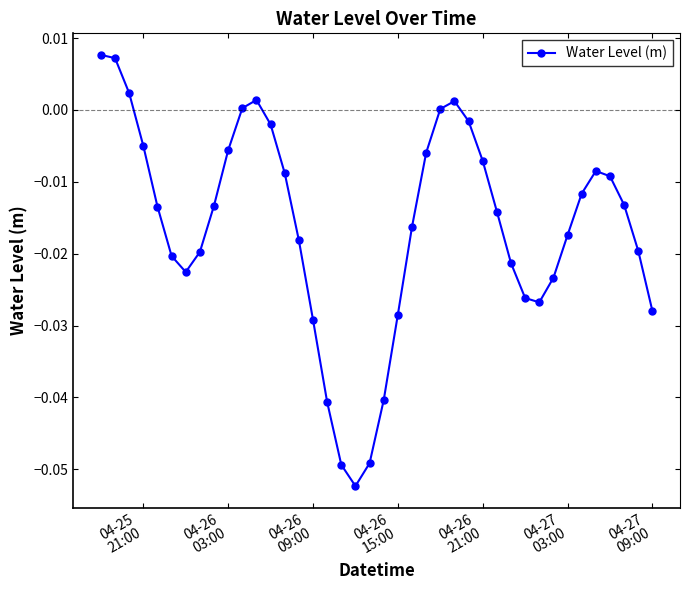

How many points are lower than both their immediate neighbors (excluding endpoints)?

3